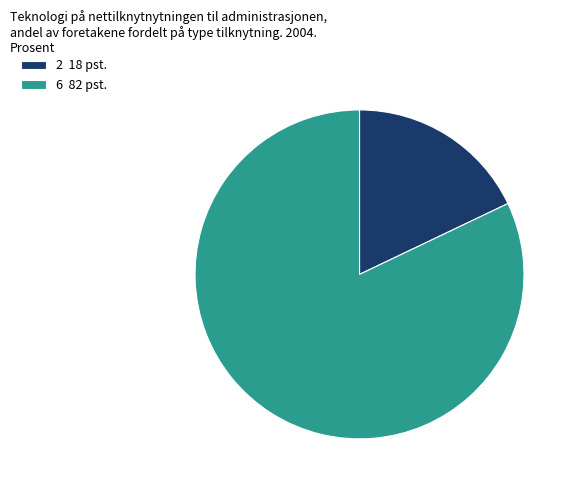

Rank the categories by value from lowest to highest.

2, 6